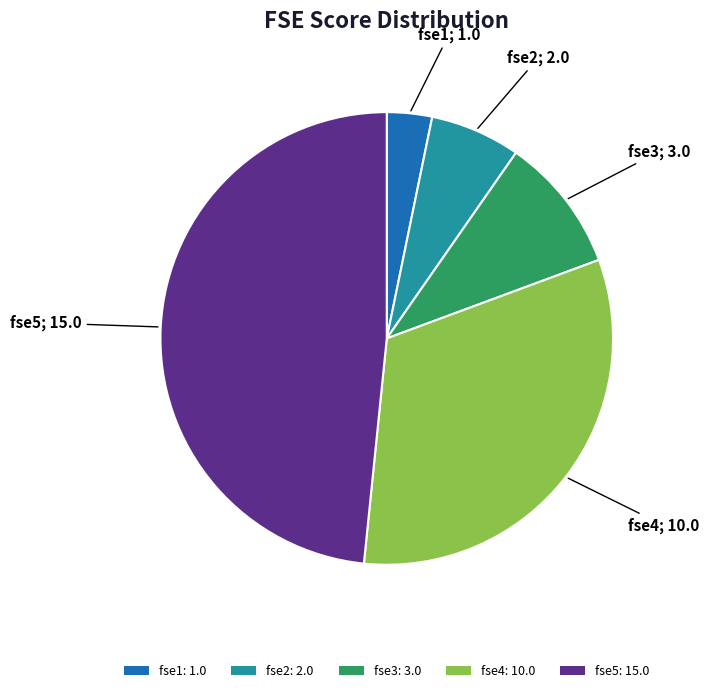

The fse1: 1.0 slice represents 3% of the pie. True or false?

True